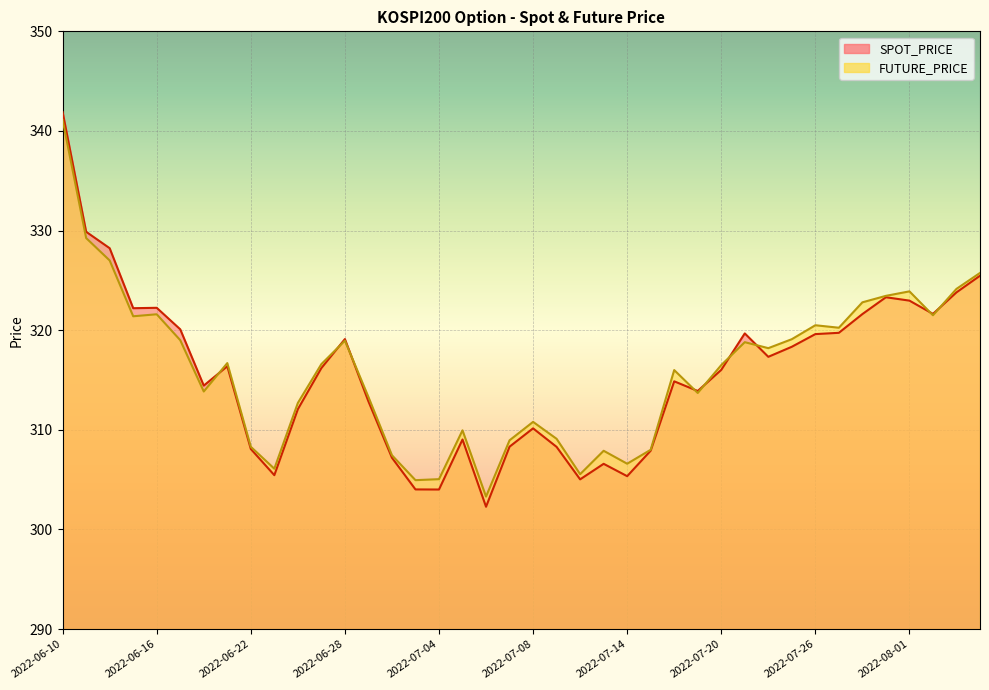

Reading left to right, list all the values displayed in this chart.

SPOT_PRICE: 2022-06-10=341.9	2022-06-13=329.9	2022-06-14=328.2	2022-06-15=322.2	2022-06-16=322.2	2022-06-17=320.1	2022-06-20=314.4	2022-06-21=316.4	2022-06-22=308.1	2022-06-23=305.4	2022-06-24=312.1	2022-06-27=316.2	2022-06-28=319.1	2022-06-29=312.9	2022-06-30=307.2	2022-07-01=304.0	2022-07-04=304.0	2022-07-05=309.0	2022-07-06=302.3	2022-07-07=308.3	2022-07-08=310.1	2022-07-11=308.3	2022-07-12=305.0	2022-07-13=306.6	2022-07-14=305.4	2022-07-15=307.9	2022-07-18=314.9	2022-07-19=313.9	2022-07-20=316.0	2022-07-21=319.7	2022-07-22=317.3	2022-07-25=318.3	2022-07-26=319.6	2022-07-27=319.7	2022-07-28=321.6	2022-07-29=323.3	2022-08-01=323.0	2022-08-02=321.6	2022-08-03=323.8	2022-08-04=325.5
FUTURE_PRICE: 2022-06-10=341.1	2022-06-13=329.2	2022-06-14=327.0	2022-06-15=321.4	2022-06-16=321.6	2022-06-17=319.0	2022-06-20=313.9	2022-06-21=316.7	2022-06-22=308.3	2022-06-23=306.1	2022-06-24=312.7	2022-06-27=316.6	2022-06-28=318.9	2022-06-29=313.3	2022-06-30=307.4	2022-07-01=304.9	2022-07-04=305.1	2022-07-05=309.9	2022-07-06=303.3	2022-07-07=308.9	2022-07-08=310.8	2022-07-11=309.1	2022-07-12=305.6	2022-07-13=307.9	2022-07-14=306.6	2022-07-15=308.0	2022-07-18=316.0	2022-07-19=313.7	2022-07-20=316.5	2022-07-21=318.8	2022-07-22=318.2	2022-07-25=319.1	2022-07-26=320.5	2022-07-27=320.2	2022-07-28=322.8	2022-07-29=323.4	2022-08-01=323.9	2022-08-02=321.5	2022-08-03=324.1	2022-08-04=325.8